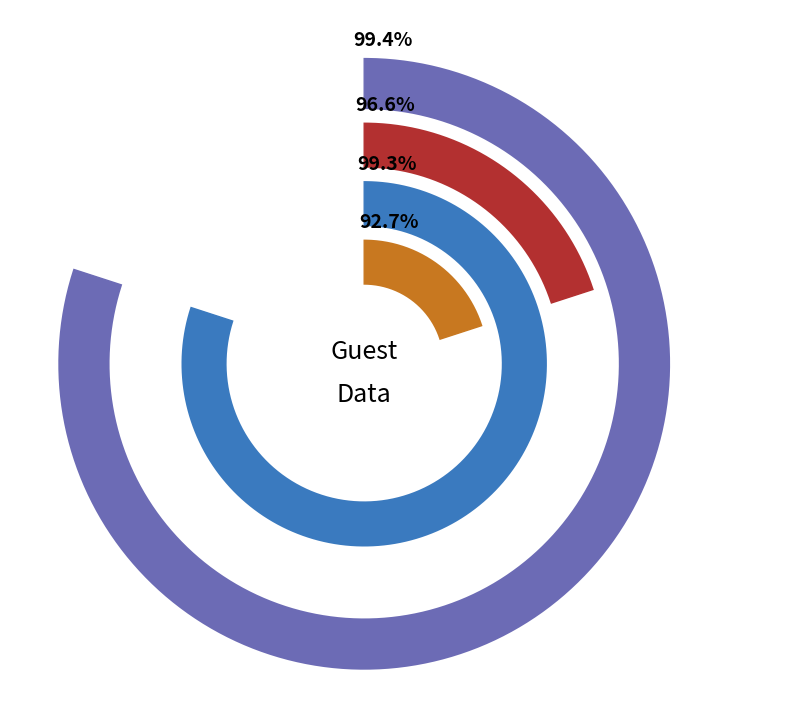

What percentage is the 1 slice, to the nearest percent?

20%